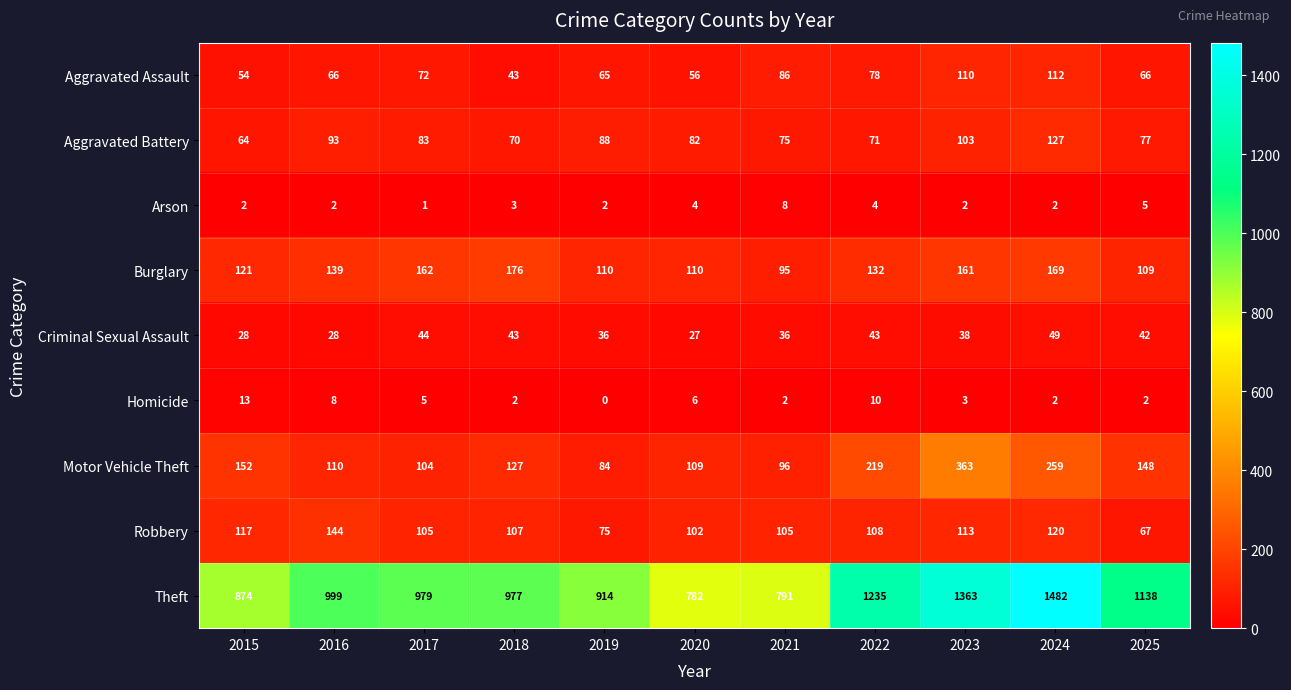

What is the difference between the Motor Vehicle Theft values at 2016 and 2019?

26